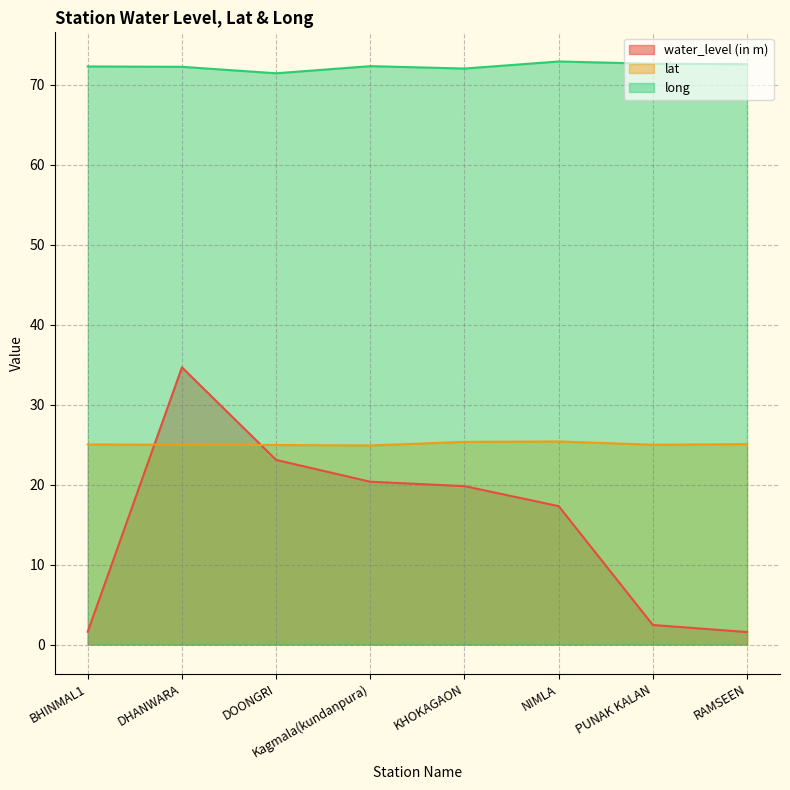

The value of water_level (in m) at BHINMAL1 is 1.6. True or false?

True